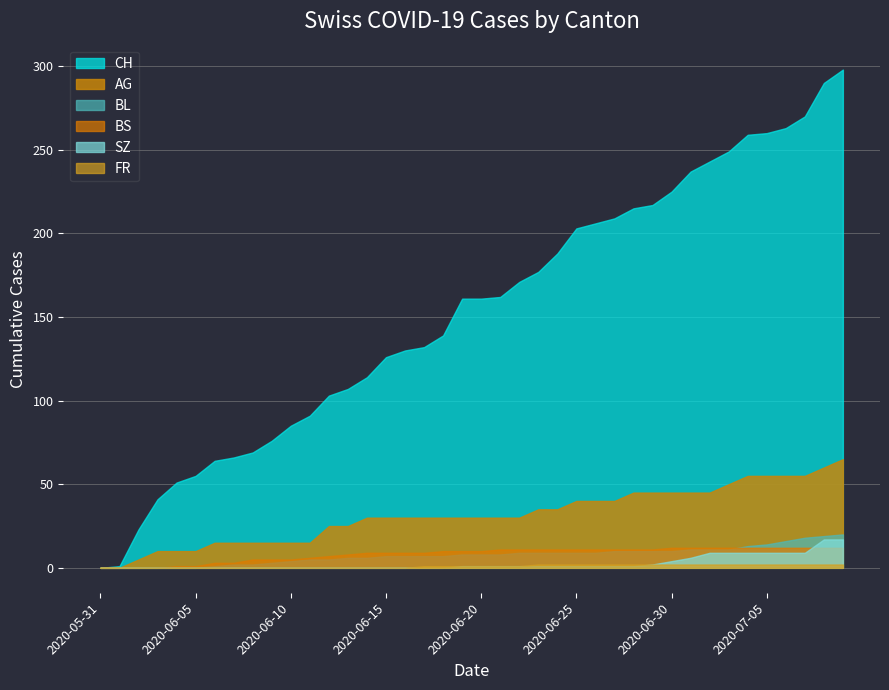

What are all the series names shown in the legend?

CH, AG, BL, BS, SZ, FR